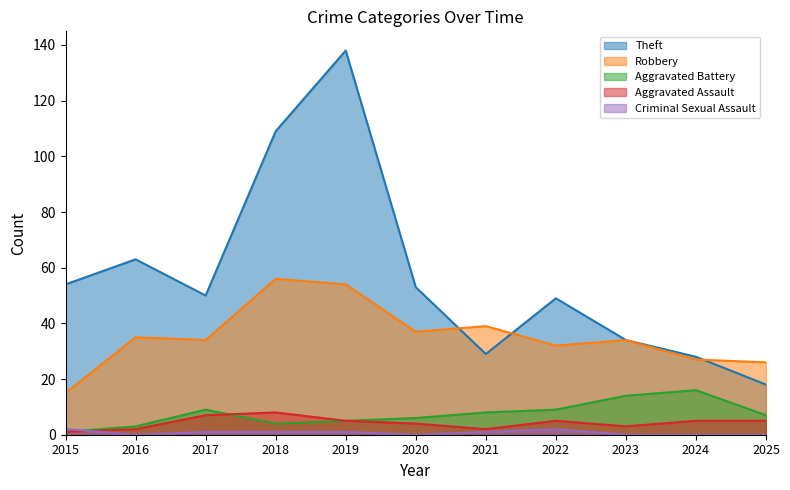

What is the lowest value of the Robbery series?

15